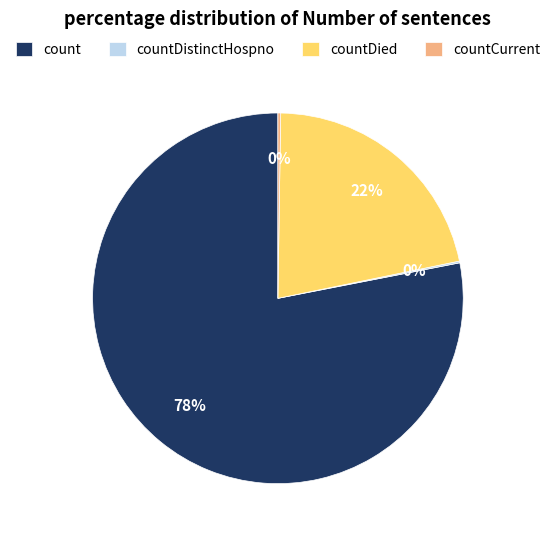

Which category has the biggest portion of the pie?

count